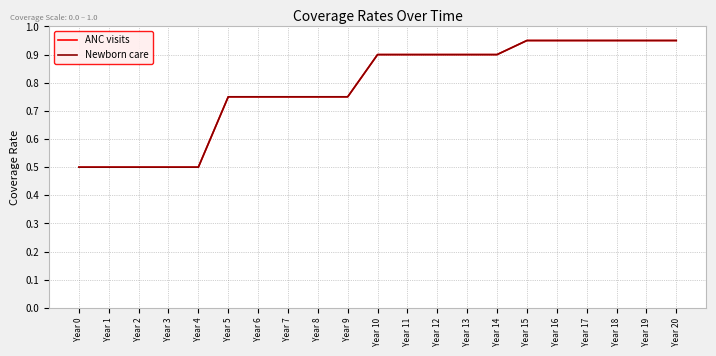

Reading right to left, extract all data points from this chart.

ANC visits: 0.9	0.9	0.9	0.9	0.9	0.9	0.9	0.9	0.9	0.9	0.9	0.8	0.8	0.8	0.8	0.8	0.5	0.5	0.5	0.5	0.5
Newborn care: 0.9	0.9	0.9	0.9	0.9	0.9	0.9	0.9	0.9	0.9	0.9	0.8	0.8	0.8	0.8	0.8	0.5	0.5	0.5	0.5	0.5